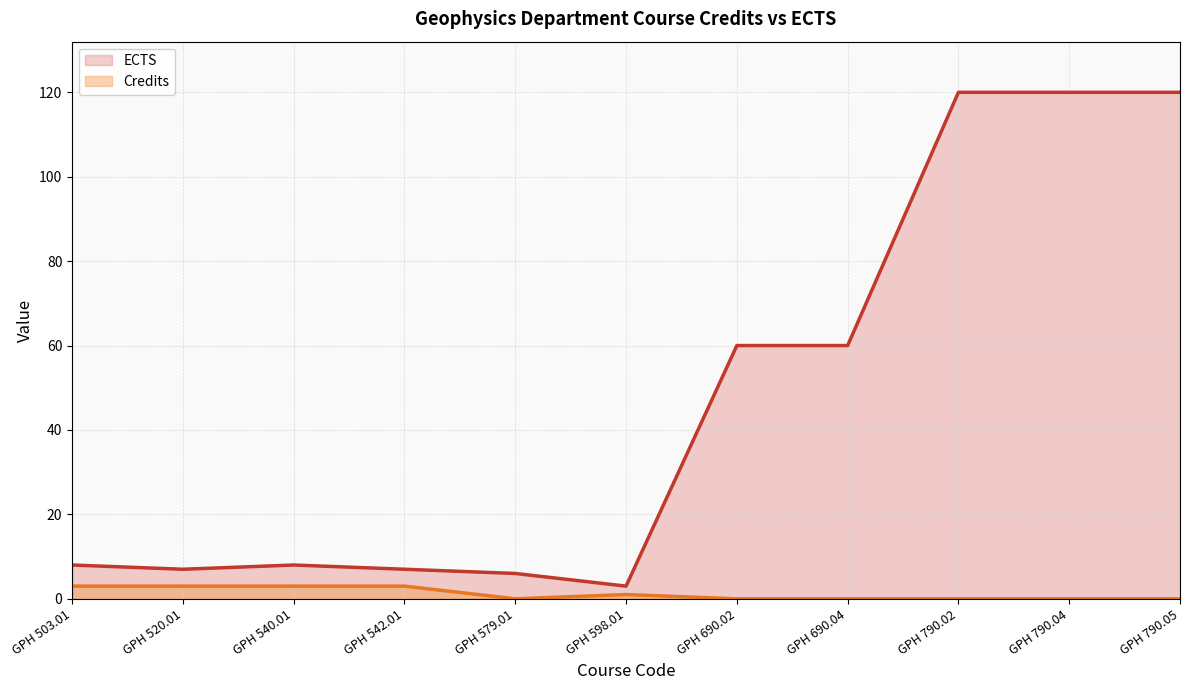

List the labels in order of ECTS value, largest first.

GPH 790.02, GPH 790.04, GPH 790.05, GPH 690.02, GPH 690.04, GPH 503.01, GPH 540.01, GPH 520.01, GPH 542.01, GPH 579.01, GPH 598.01